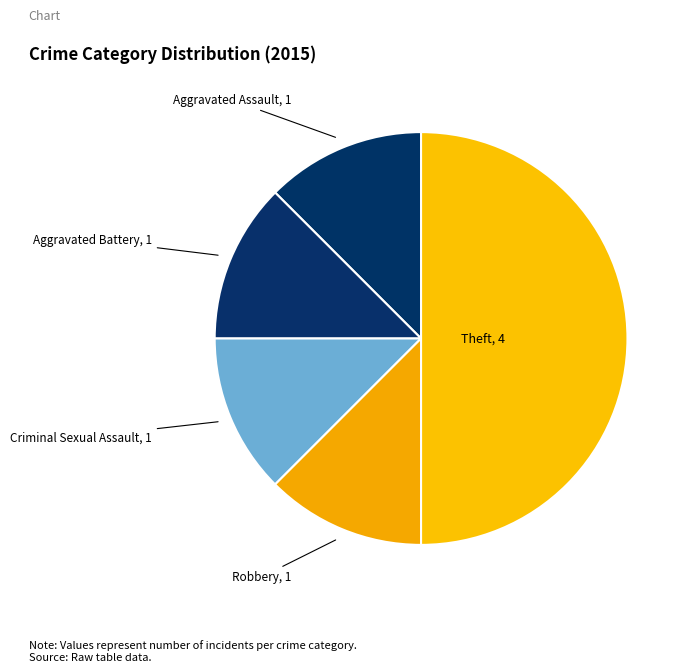

Rank the categories by value from lowest to highest.

Aggravated Assault, Aggravated Battery, Criminal Sexual Assault, Robbery, Theft